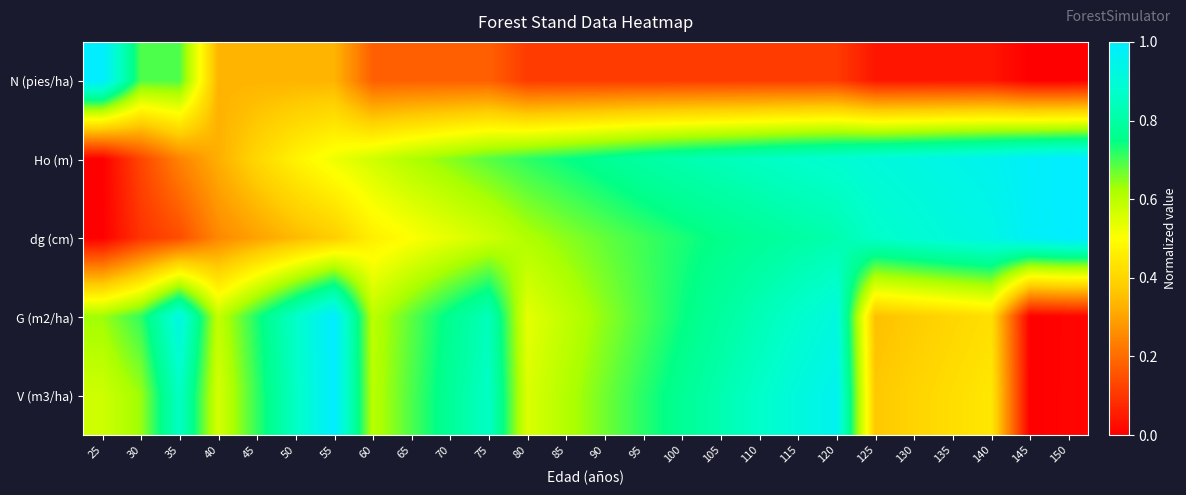

Between 140 and 115, which is larger?

115